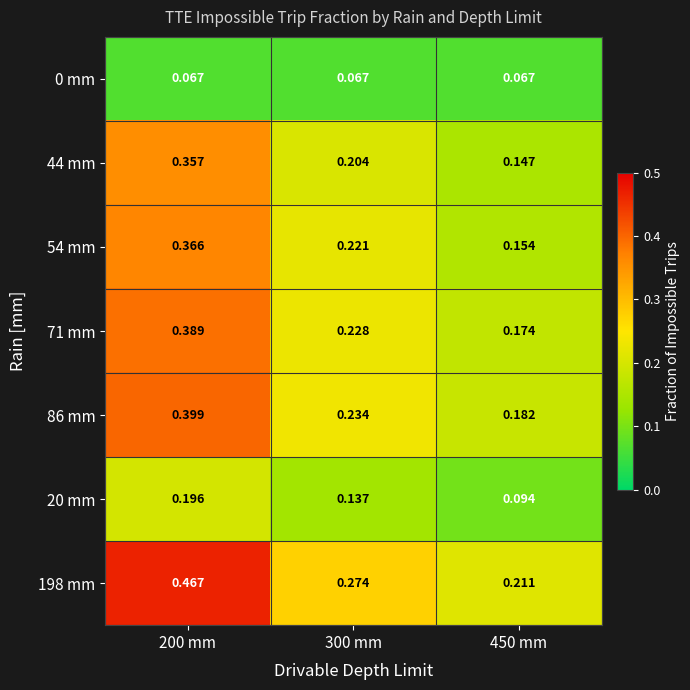

Is the value of 20 mm at 300 mm greater than the value of 71 mm at 300 mm?

No